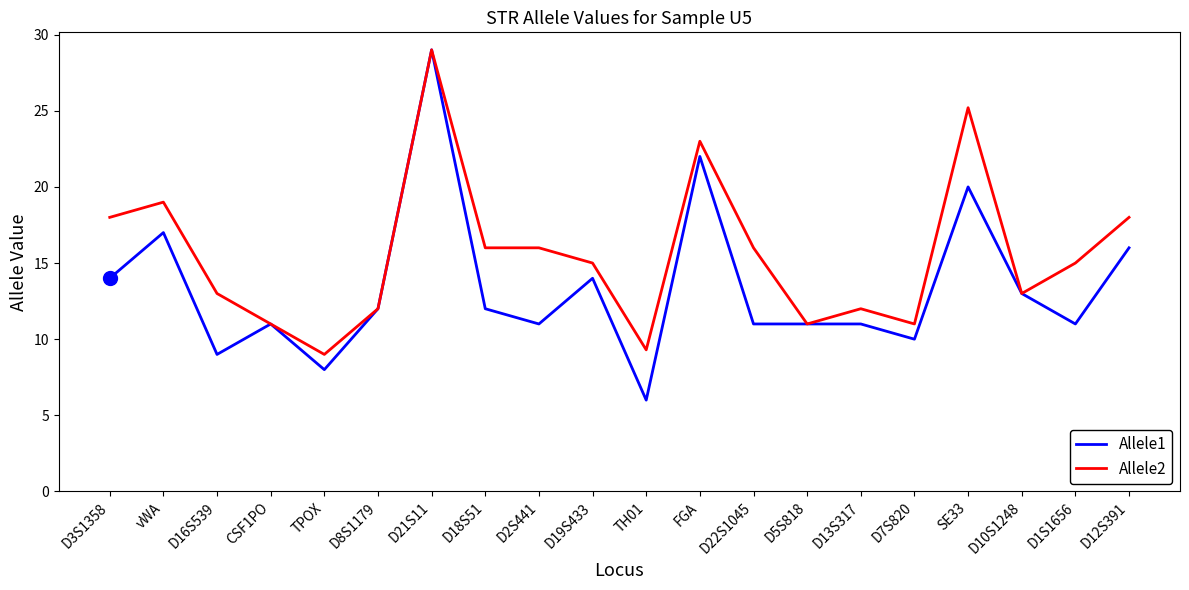

What is the maximum value shown in the chart?

29.0